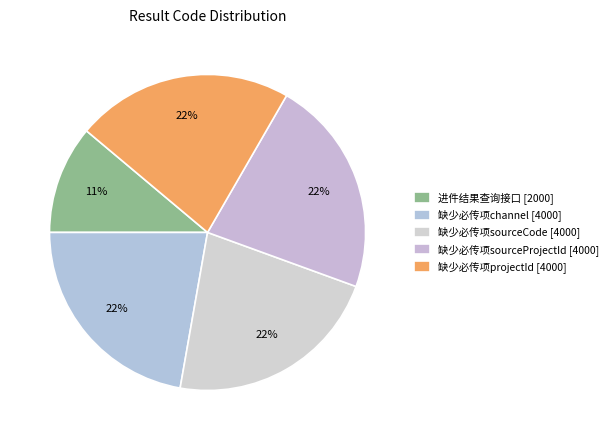

How many slices are in this pie chart?

5